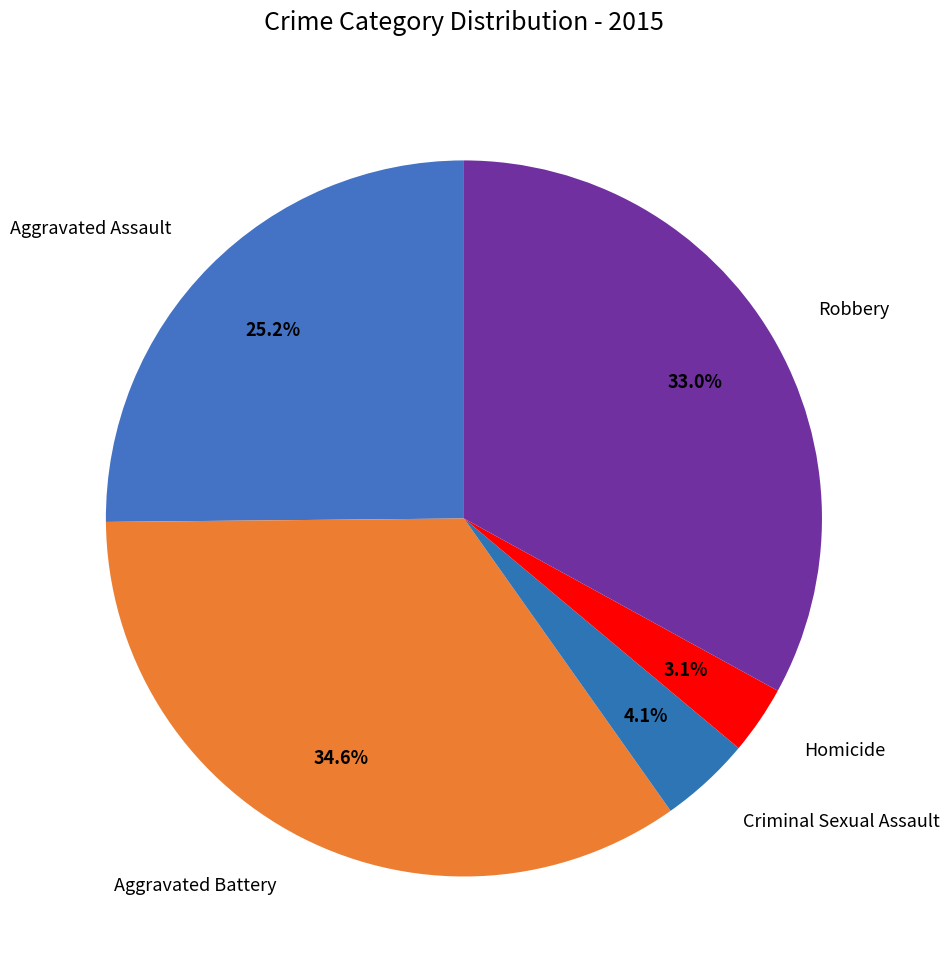

What is the ratio of the value at Robbery to the value at Aggravated Battery?

1.0